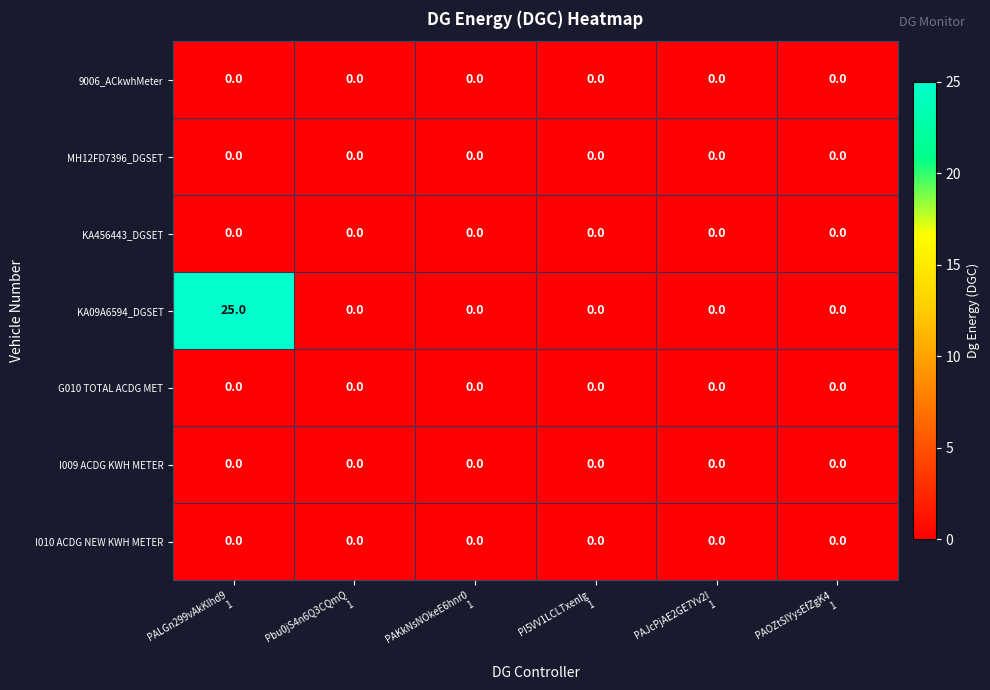

What is the average value of the KA09A6594_DGSET series?

4